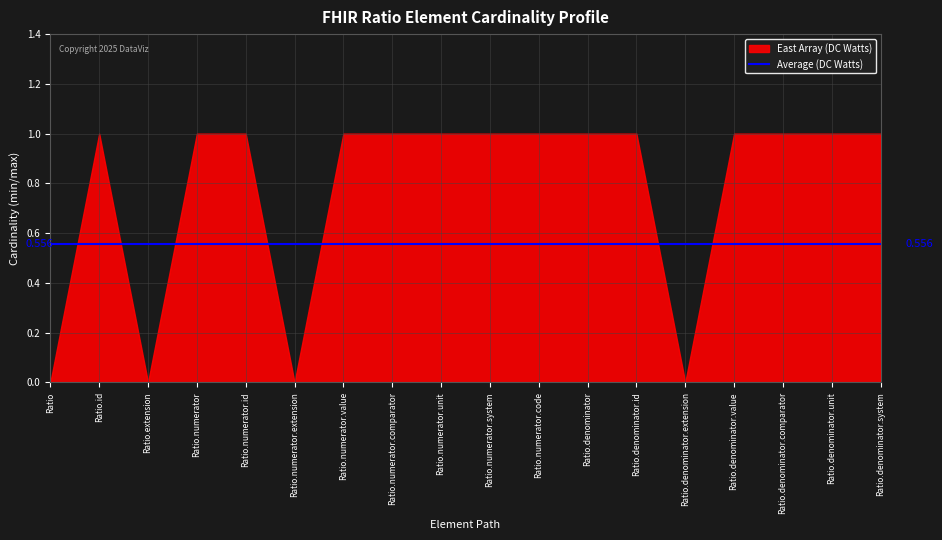

What is the total value across all series at Ratio.numerator.value?

1